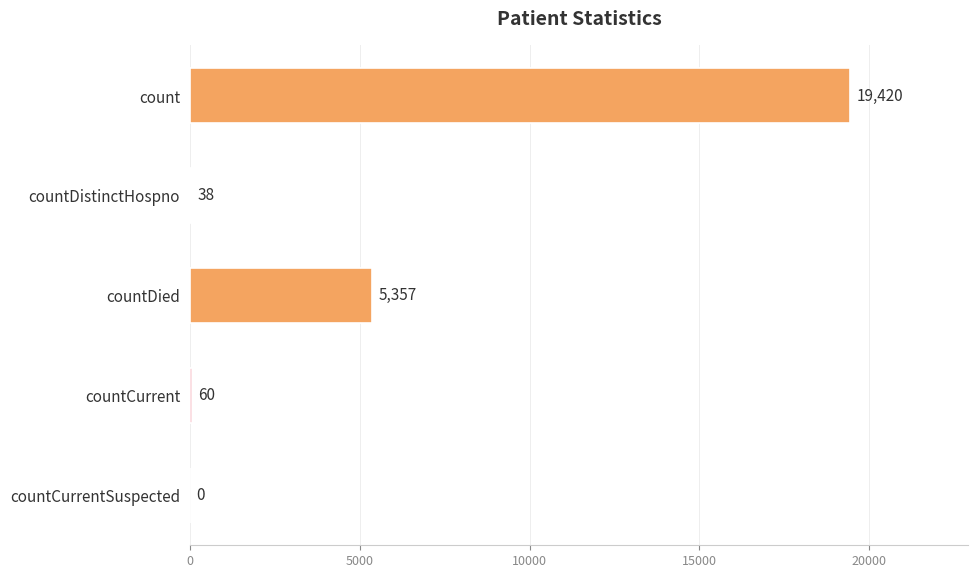

What is the greatest value displayed?

19420